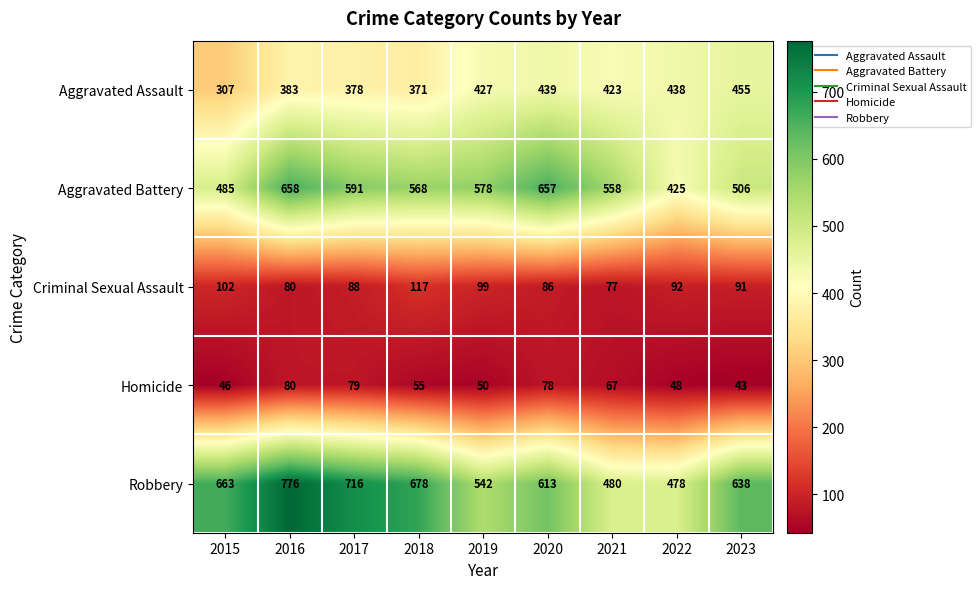

The value of Criminal Sexual Assault at 2020 is 86. True or false?

True